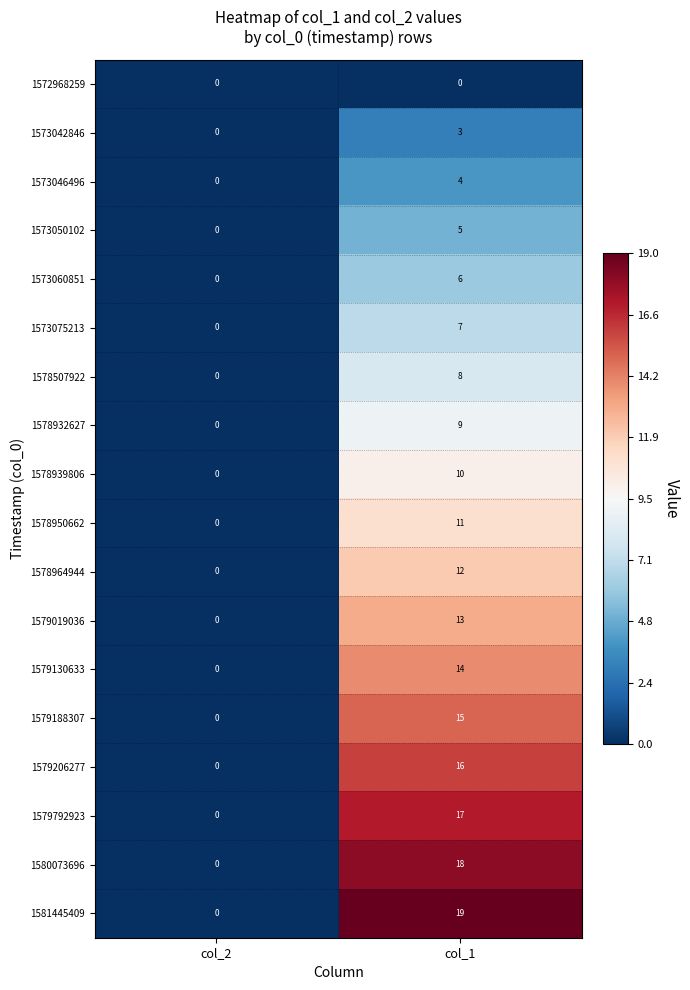

Which series has the largest total across all categories?

1581445409